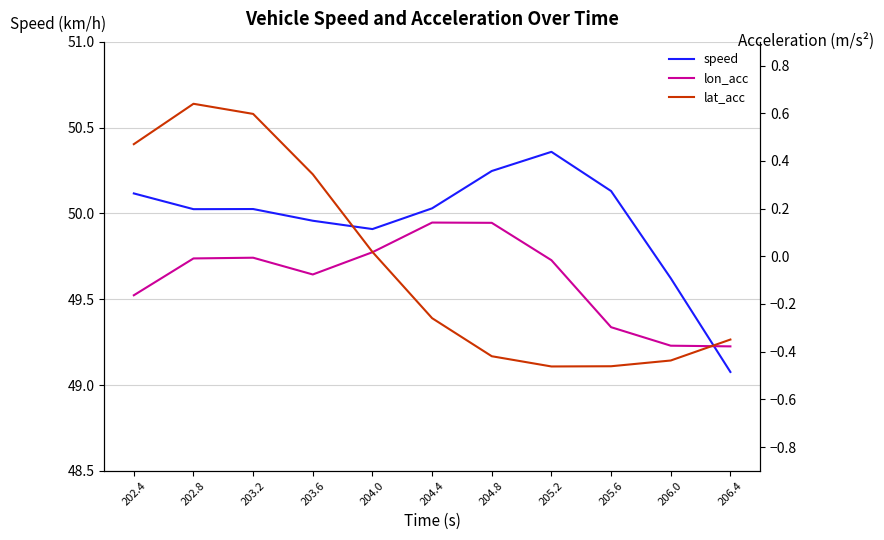

True or false: lon_acc and lat_acc intersect in this chart.

True